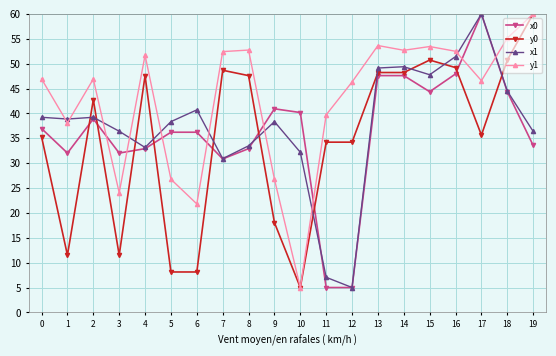

After their last crossing, which series has the higher values: y0 or x1?

y0